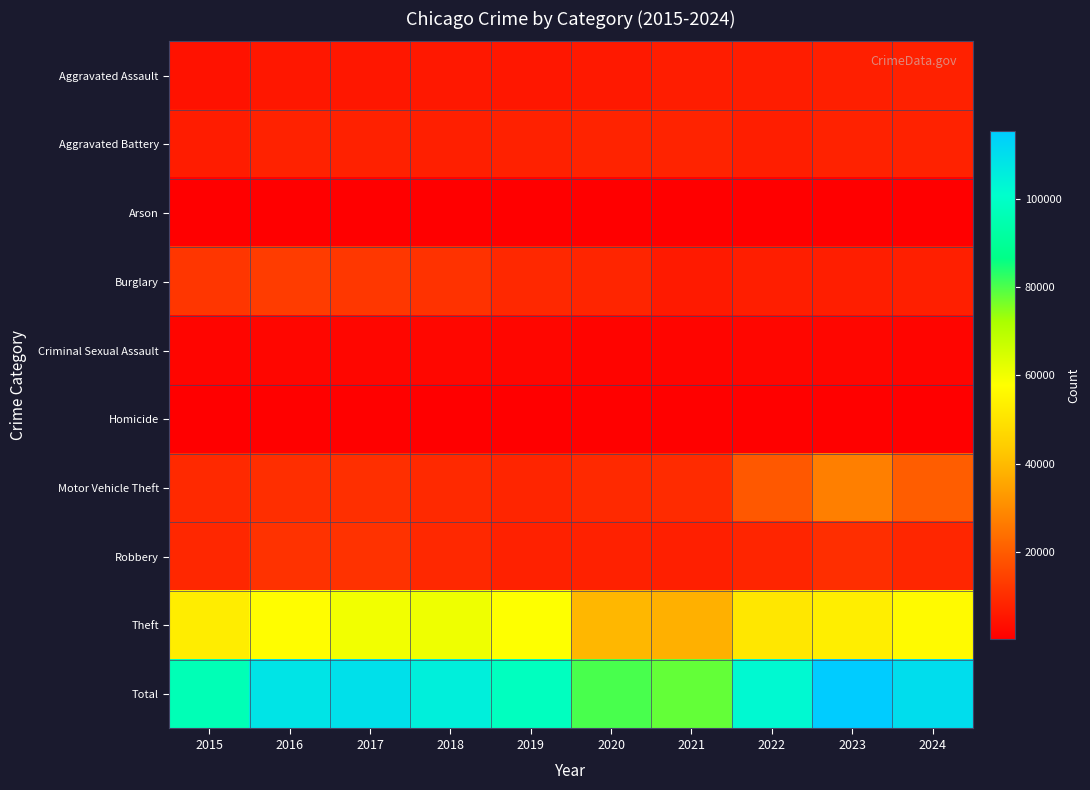

At which category is the sum across all series the highest?

2023